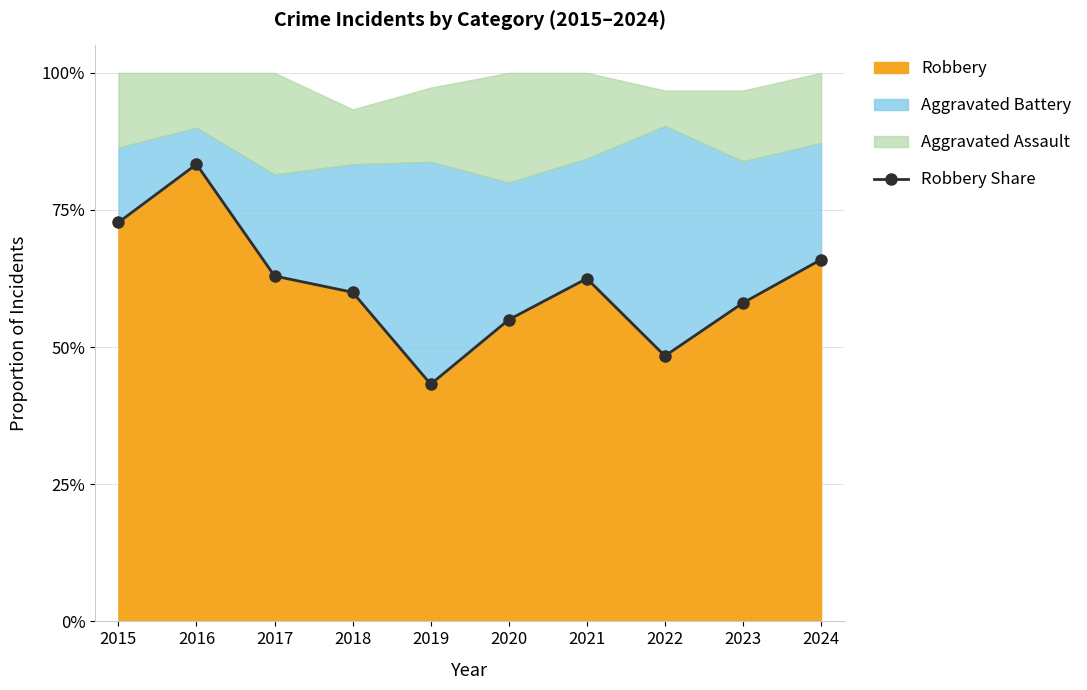

At which label is the value closest to 0?

2019